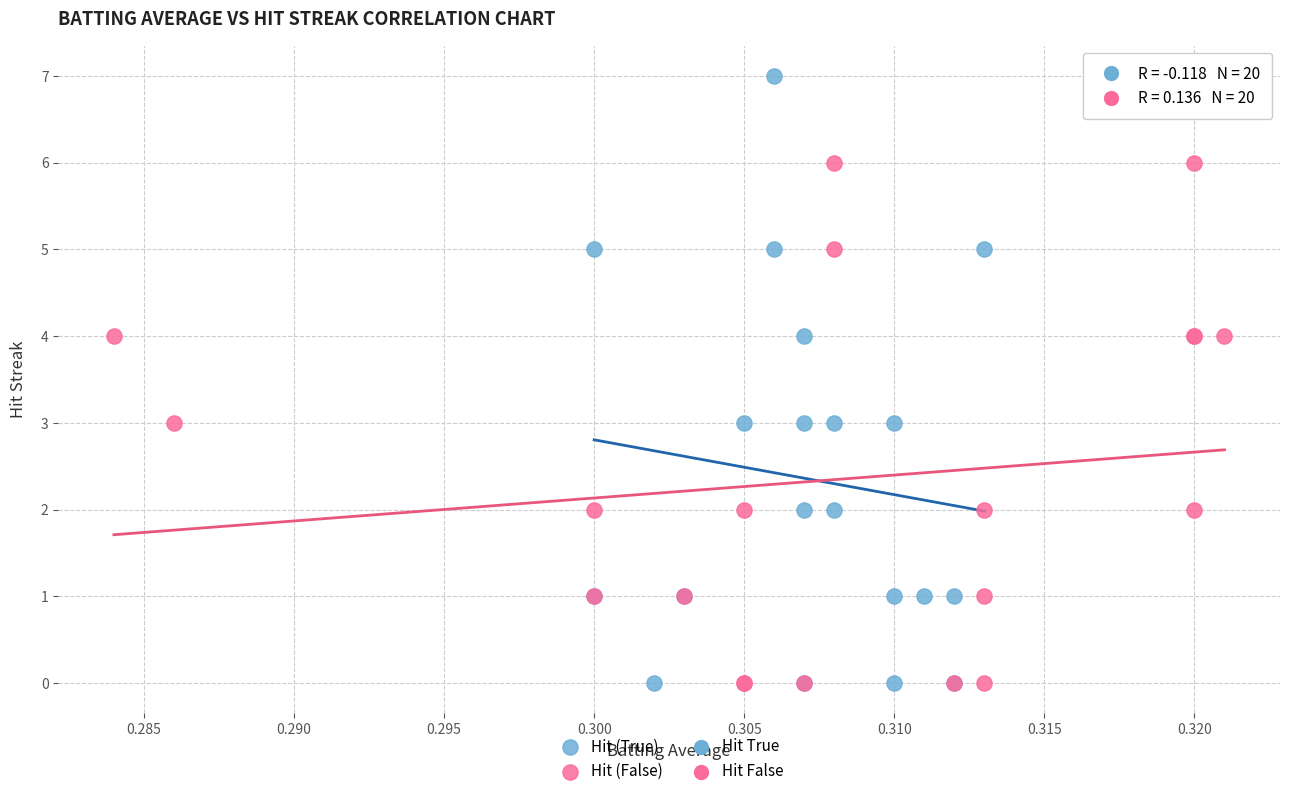

Which series has the widest spread of Y values?

Hit (True)